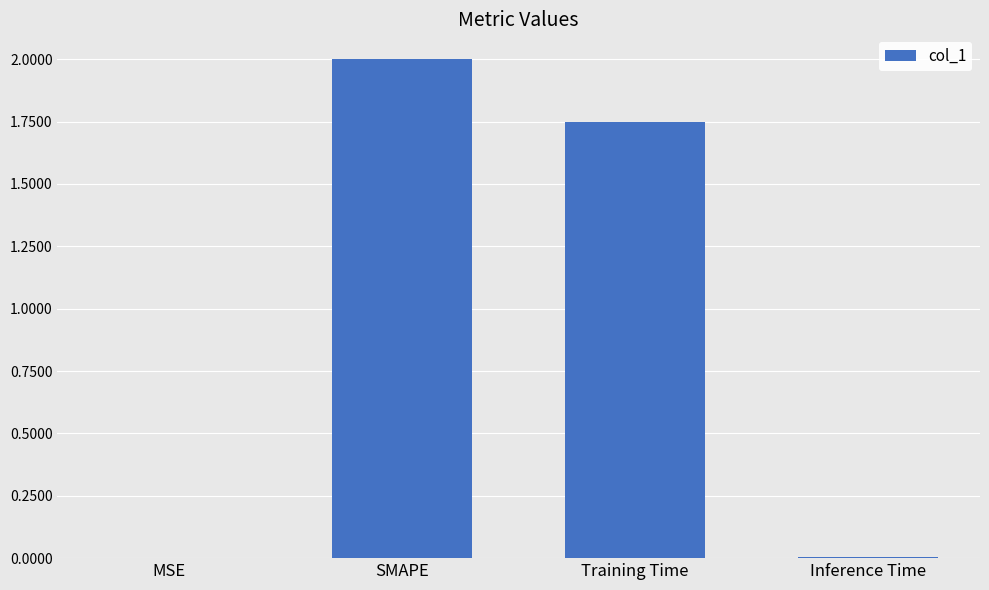

Are the bars grouped side by side (vs. stacked)?

No